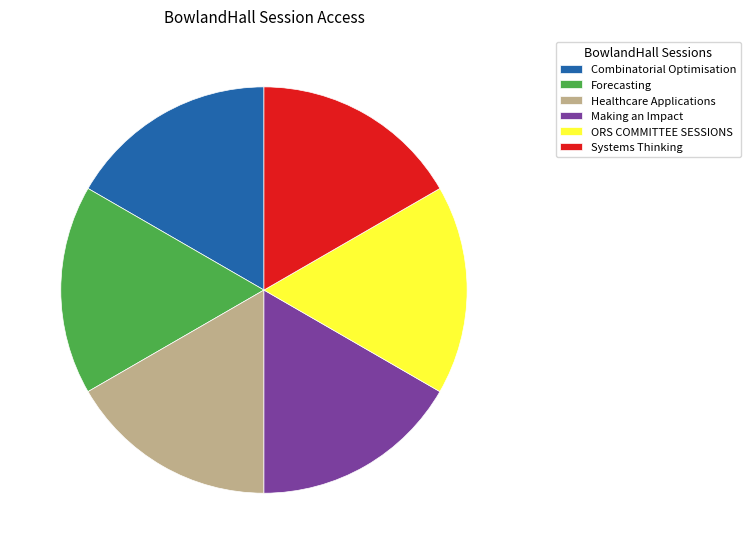

Combined, do ORS COMMITTEE SESSIONS and Making an Impact account for over 50%?

No